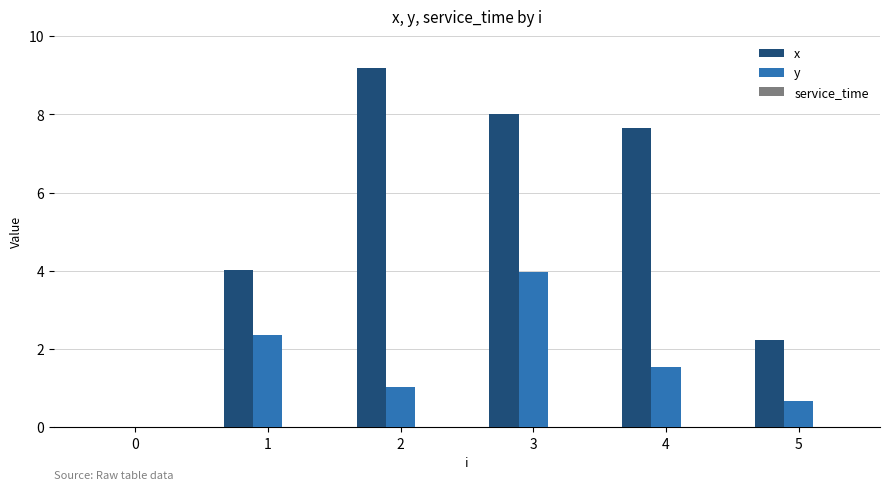

Read the y value at 5.

0.7